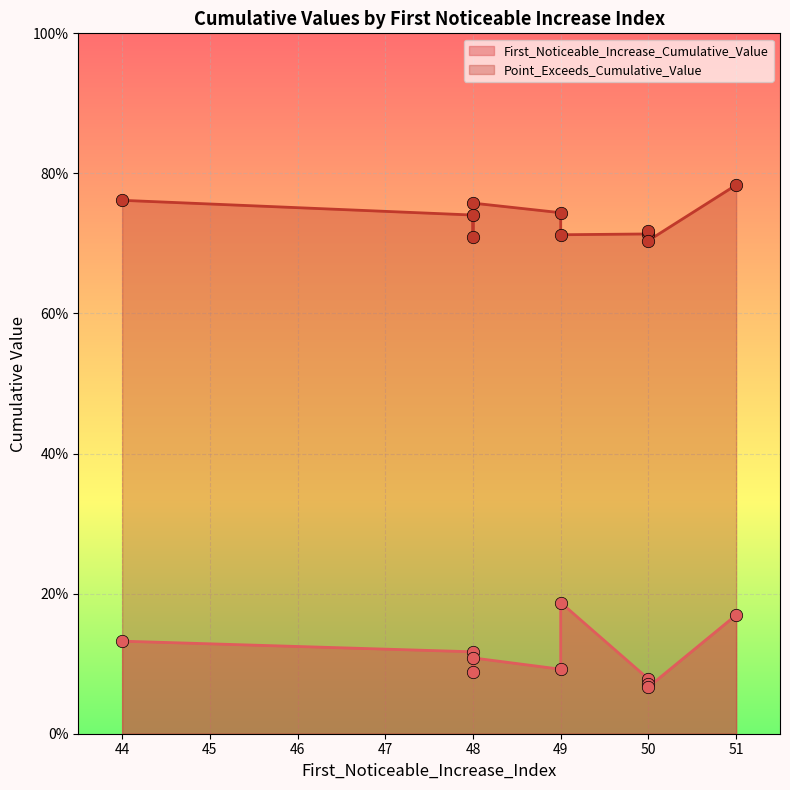

At which category is the sum across all series the highest?

51